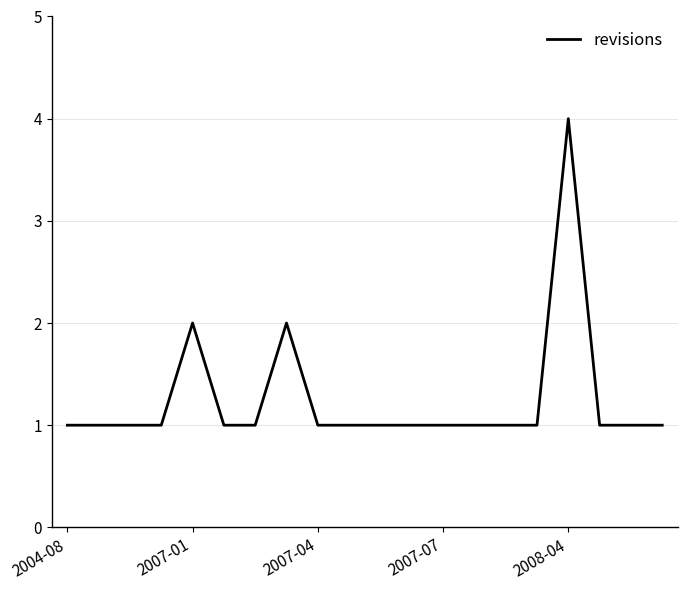

What is the difference between the maximum and minimum values?

3